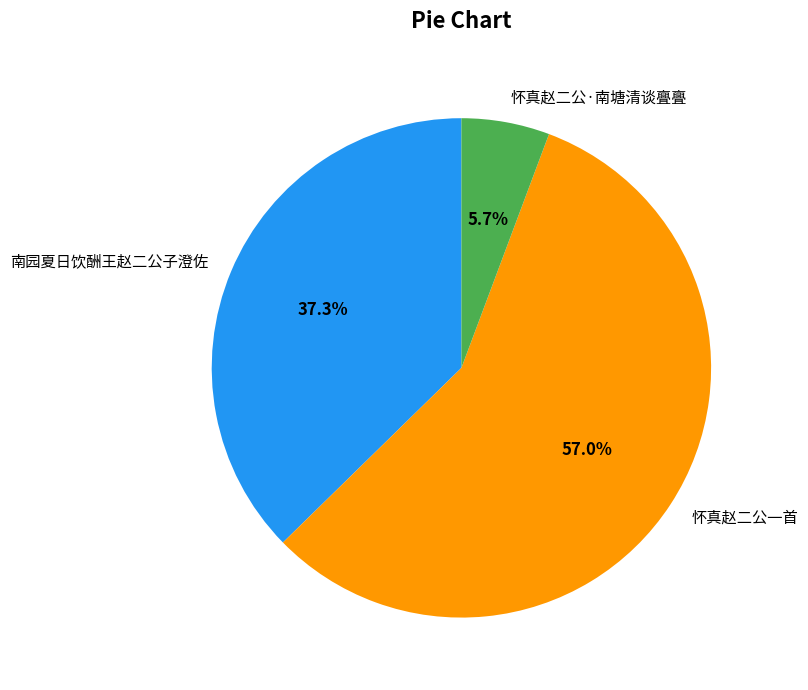

To the nearest percent, what is the difference between the largest and smallest slice percentages?

51%